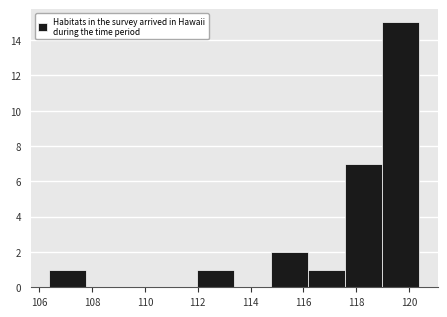

Over which range of the x-axis is the bar tallest?

119.0 to 120.4